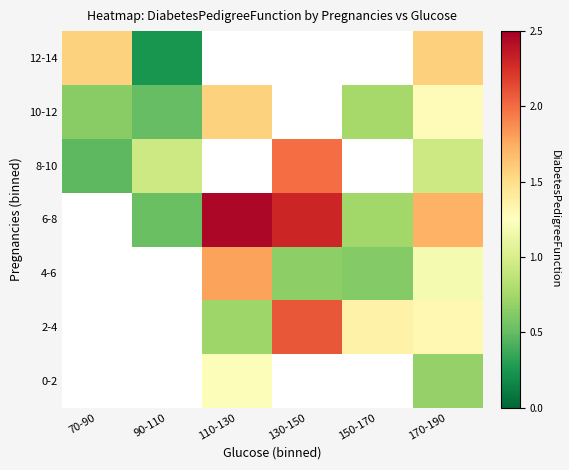

At which category does the chart reach its minimum across all series?

90-110